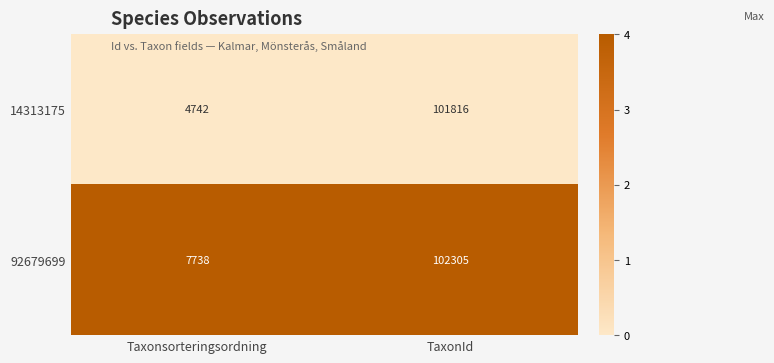

Reading left to right, transcribe all the data shown in this chart.

14313175: 4742	101816
92679699: 7738	102305